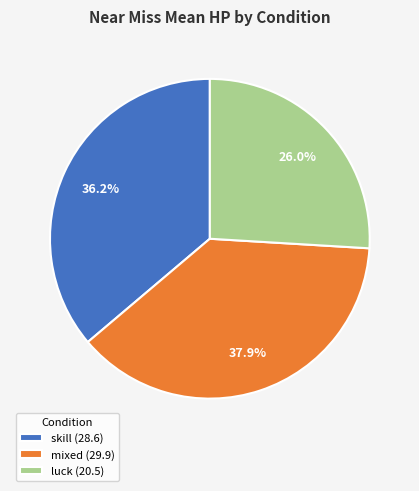

Is there a majority slice in this chart?

No